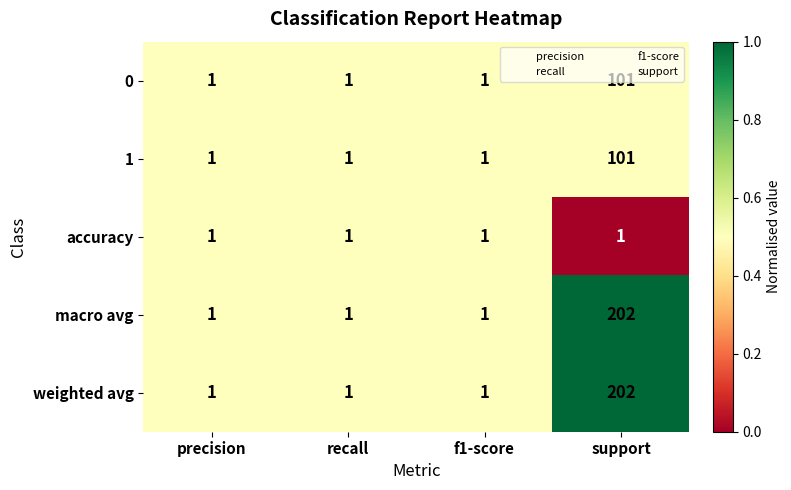

Which category has the highest value in the macro avg series?

support